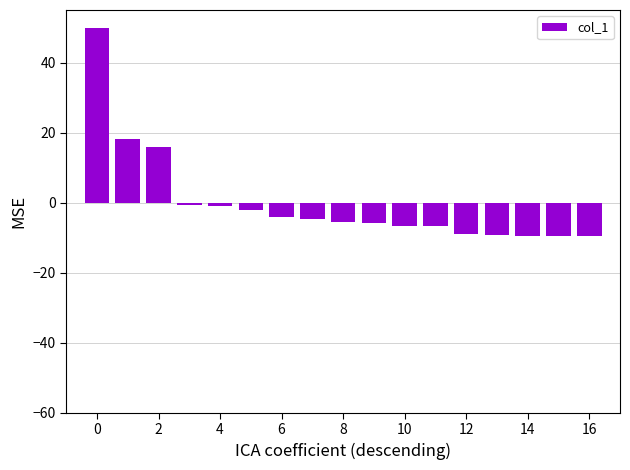

What is the greatest value displayed?

50.0